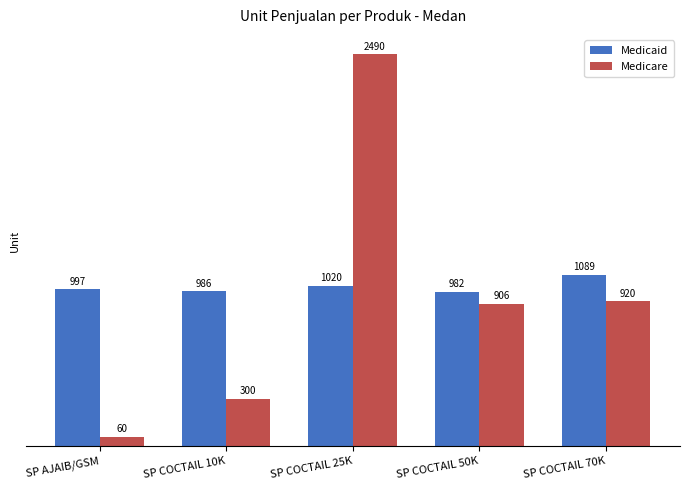

Reading left to right, extract all data points from this chart.

Medicaid: SP AJAIB/GSM=997	SP COCTAIL 10K=986	SP COCTAIL 25K=1020	SP COCTAIL 50K=982	SP COCTAIL 70K=1089
Medicare: SP AJAIB/GSM=60	SP COCTAIL 10K=300	SP COCTAIL 25K=2490	SP COCTAIL 50K=906	SP COCTAIL 70K=920